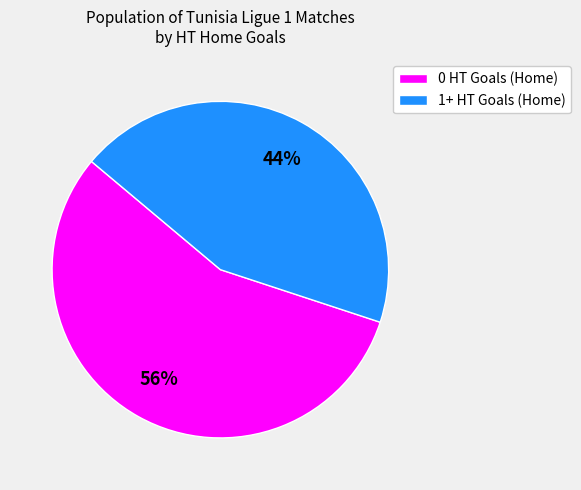

To the nearest percent, what is the average slice percentage?

50%